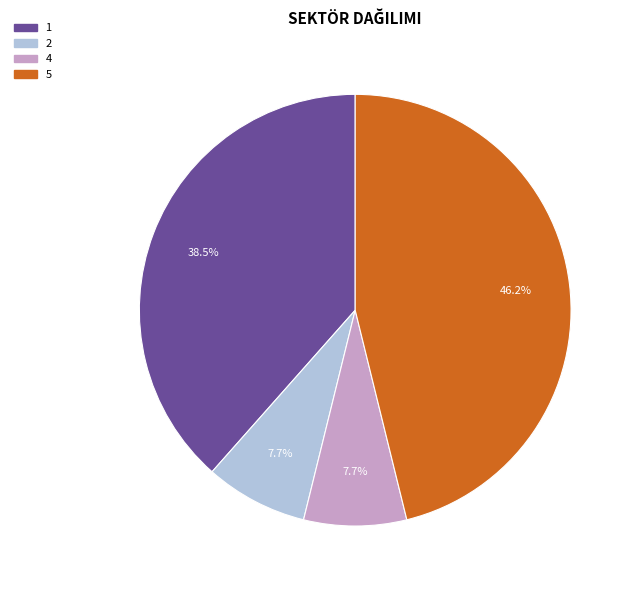

The 5 slice represents 46% of the pie. True or false?

True